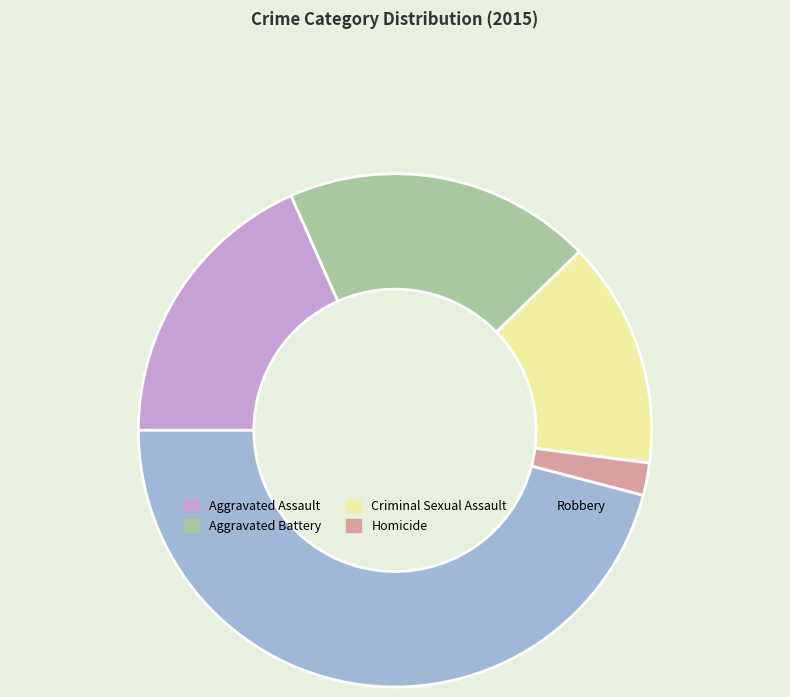

Is it true that Robbery is 46% of the pie?

True